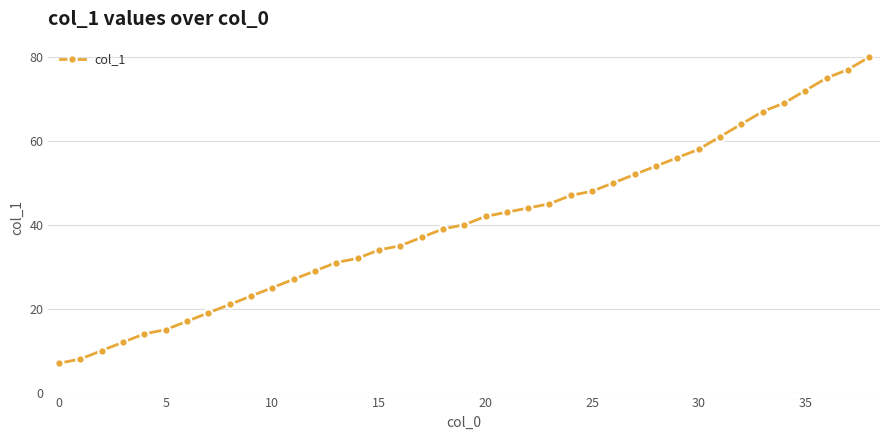

What is the difference between the maximum and minimum values?

73